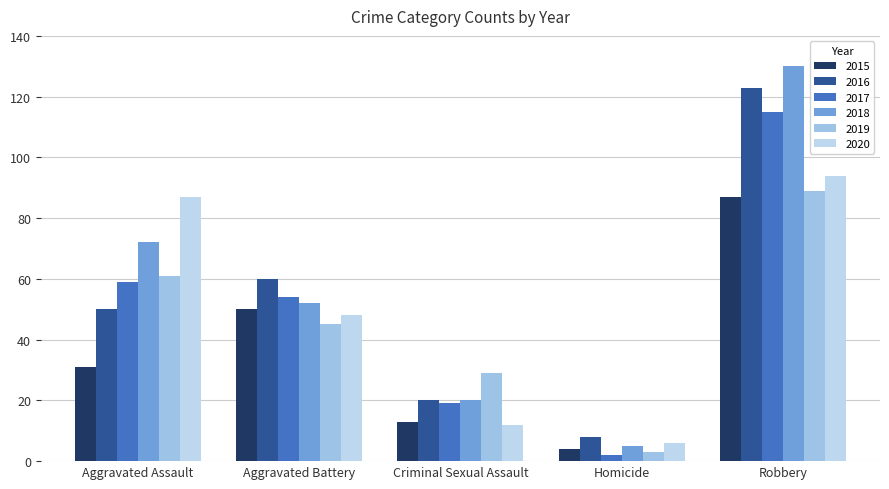

How many bars are there in total?

30